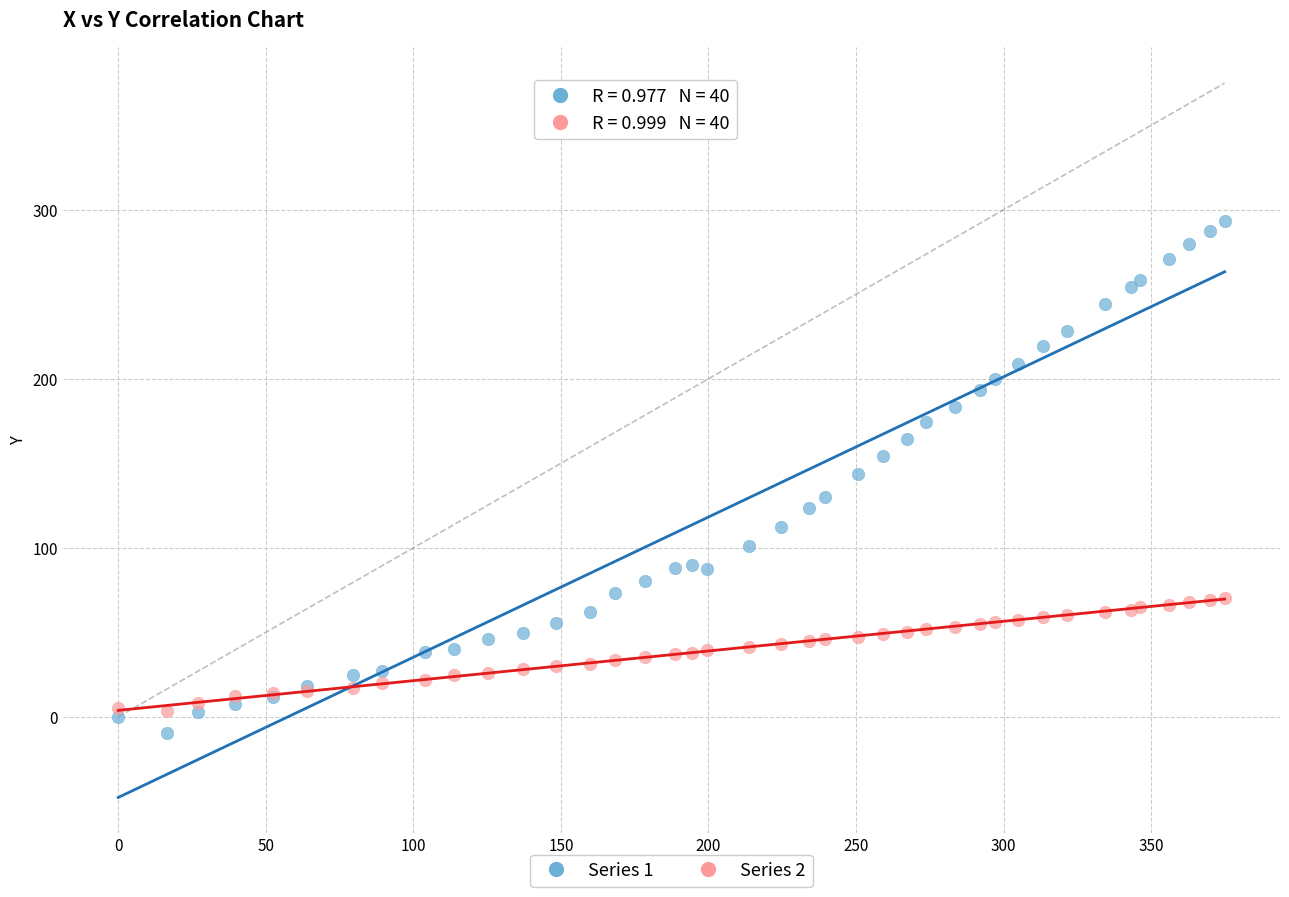

What is the X range (max minus min) for the scatter plot?

374.9